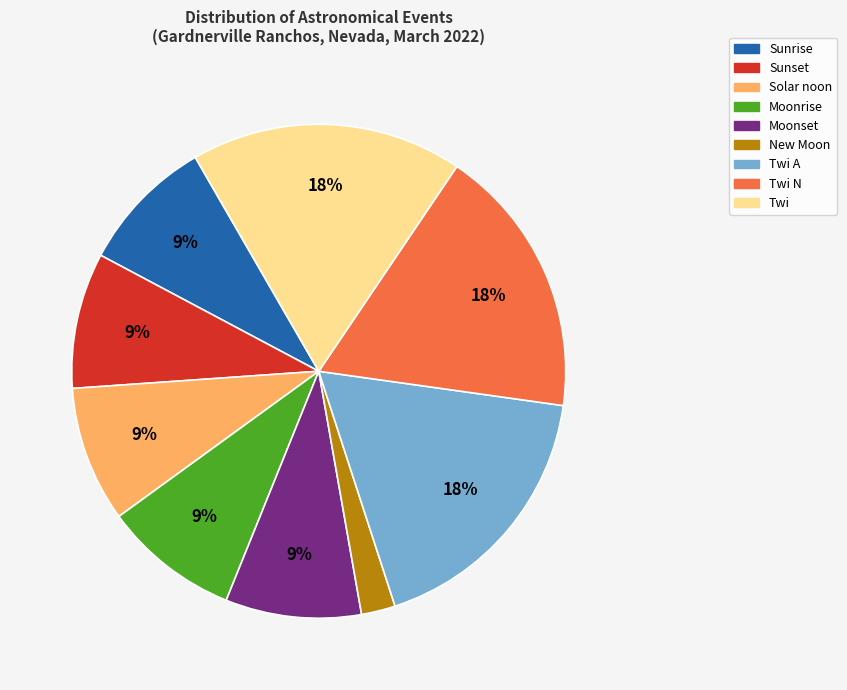

How many segments does this pie chart have?

9